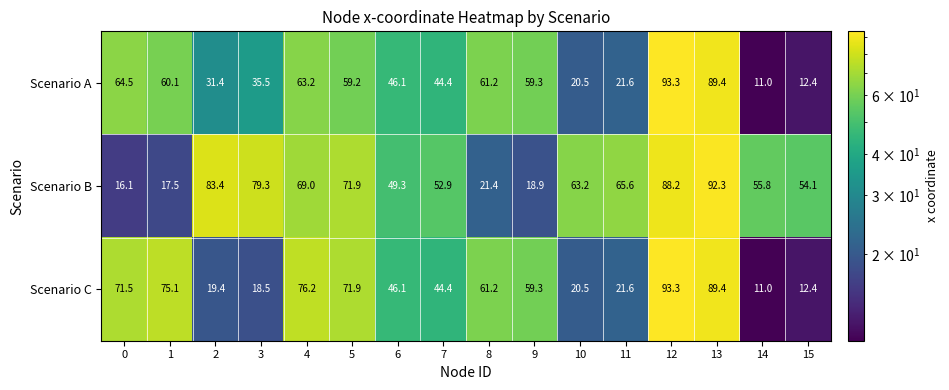

What is the minimum value shown in the chart?

11.0